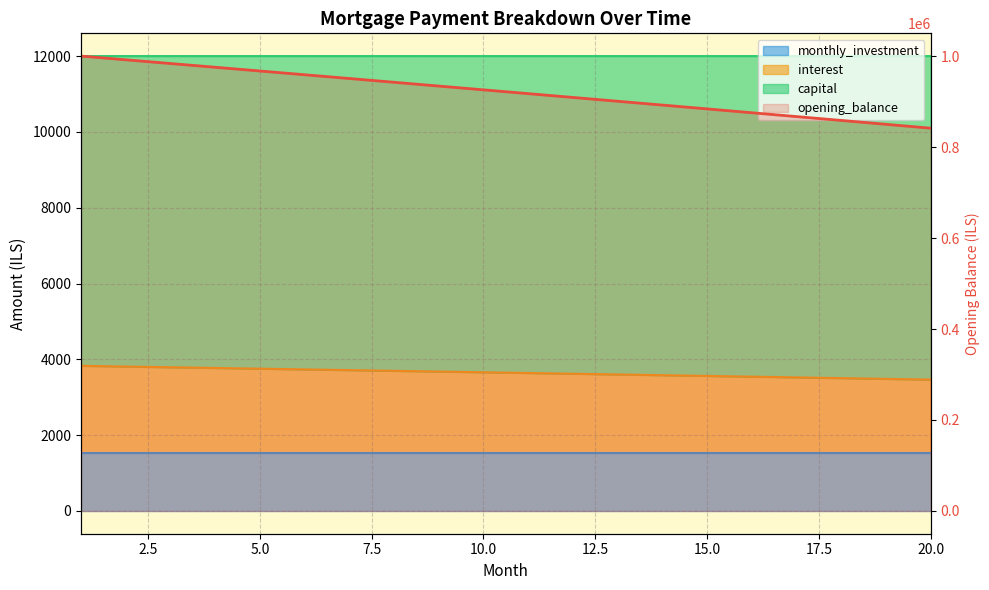

Between 11 and 19, which is larger?

11